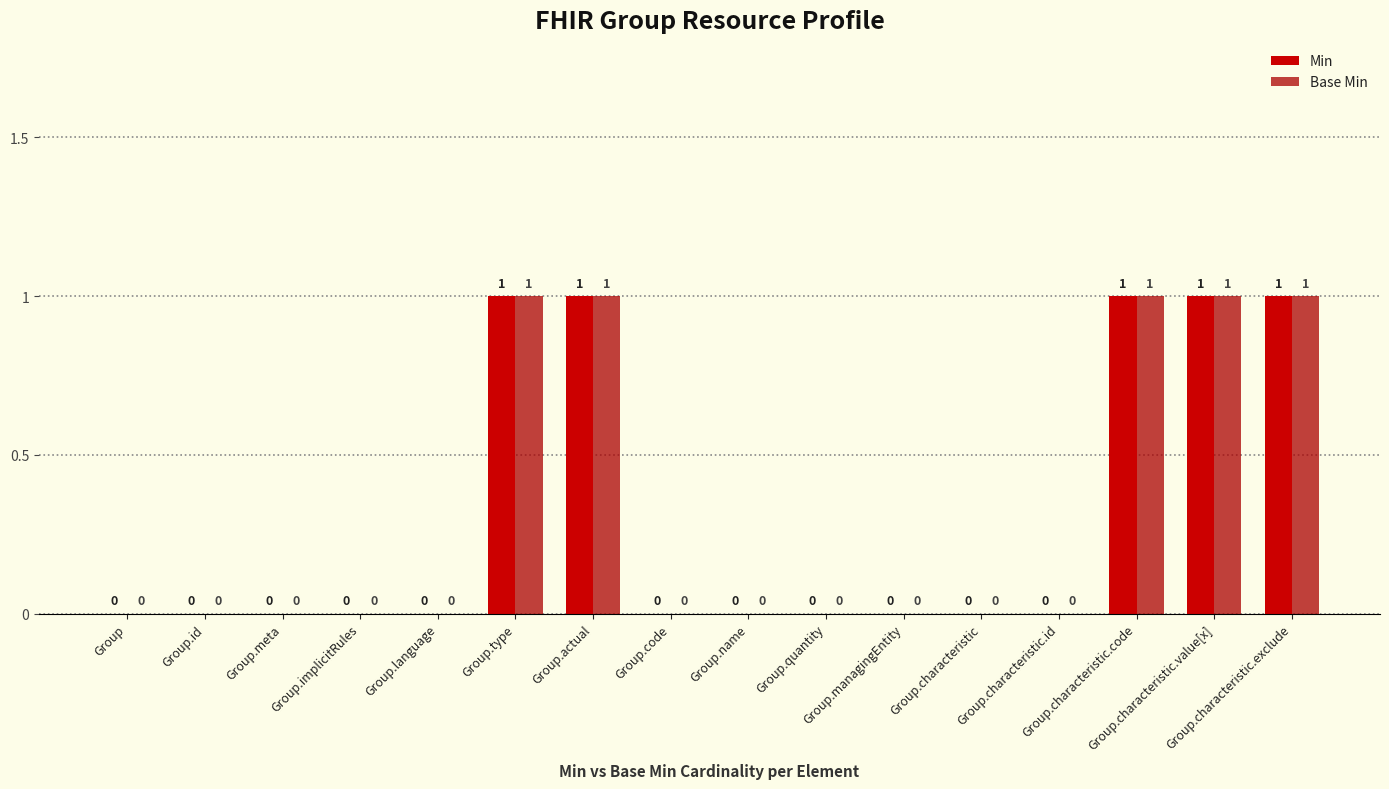

What are all the series names shown in the legend?

Min, Base Min